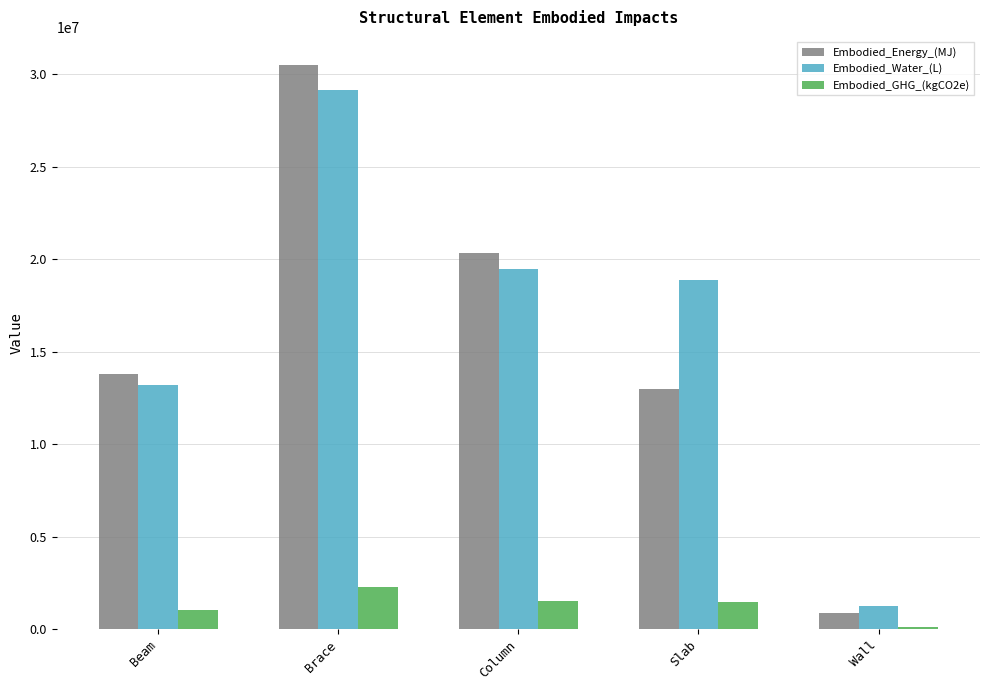

What is the difference between the maximum and minimum values in the Embodied_Energy_(MJ) series?

29607029.2